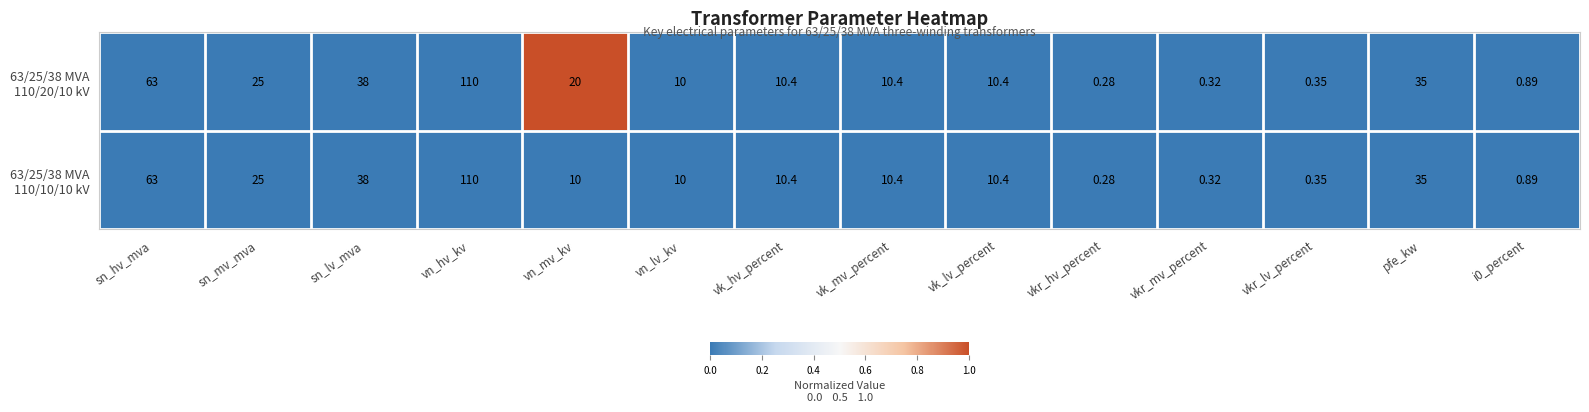

Which category has the lowest value across all series?

vkr_hv_percent